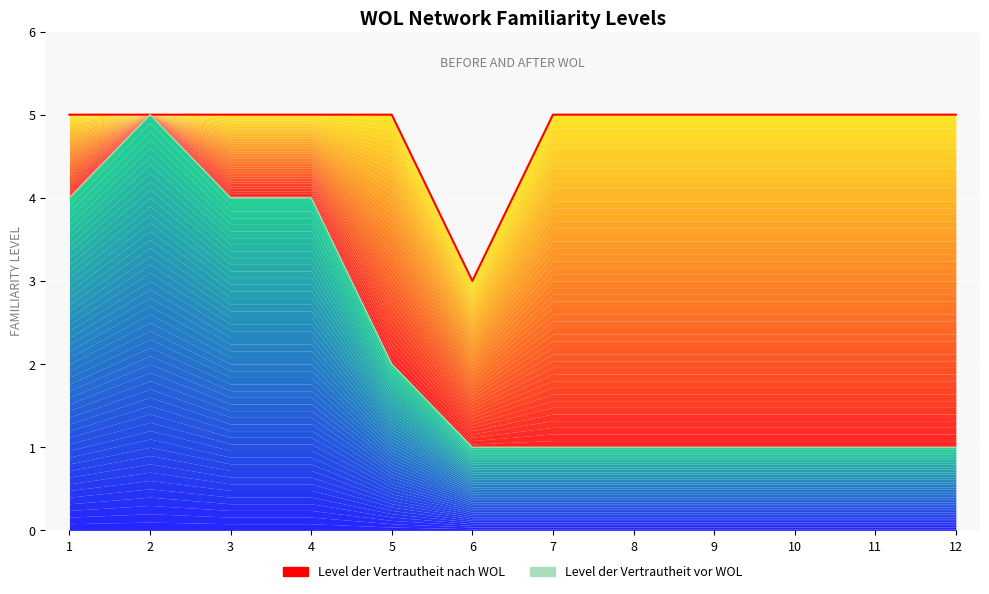

How many data points in Level der Vertrautheit vor WOL are above 1?

5